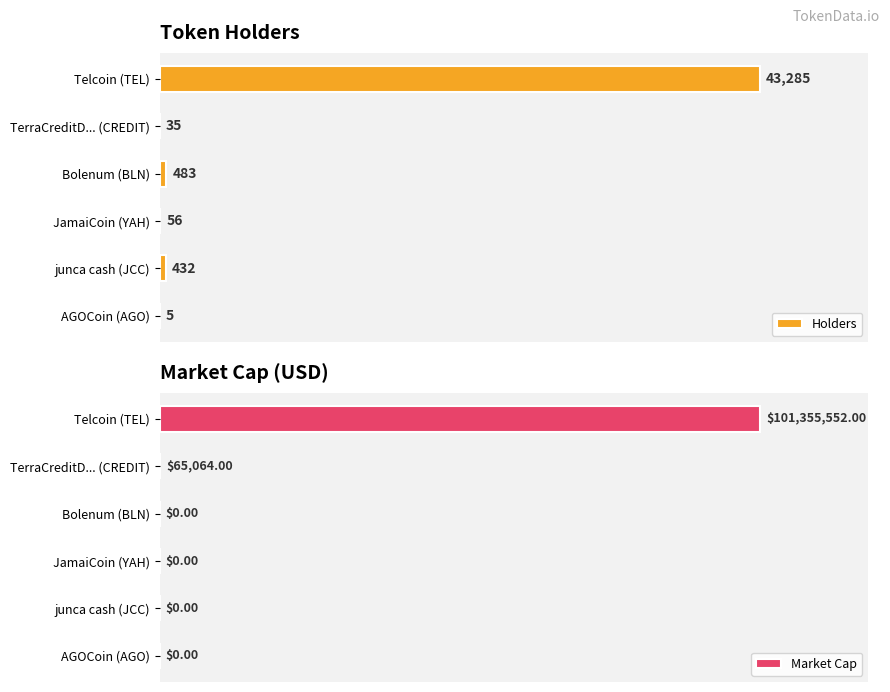

Which category has the highest value in the Holders series?

Telcoin (TEL)